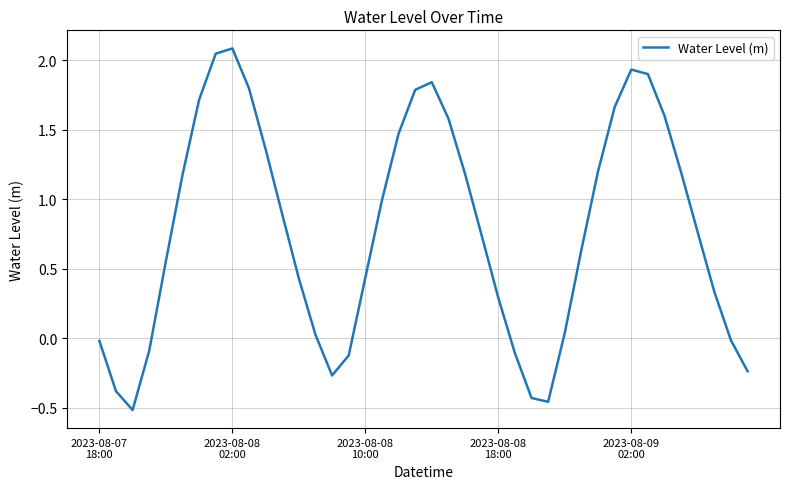

How many interior local valleys (lower than both neighbors) does the data have?

3